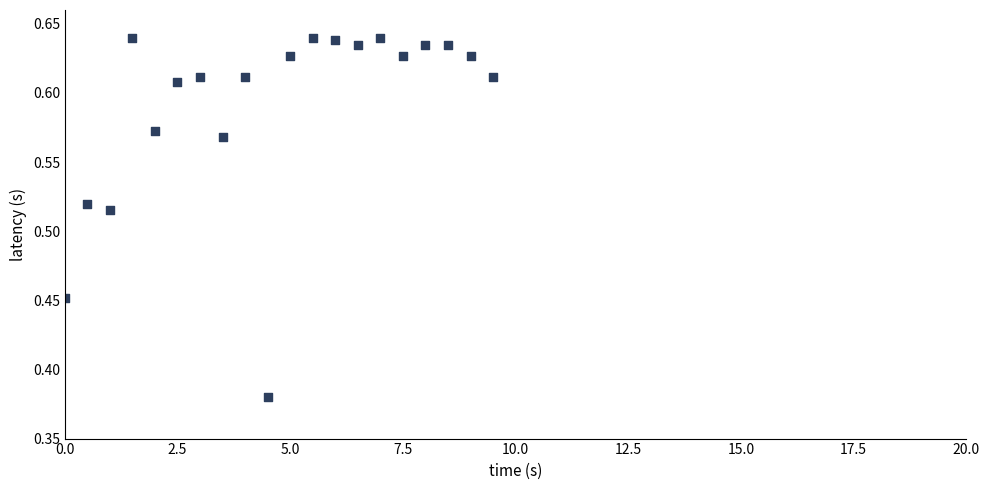

What is the range of X values (max minus min)?

9.5